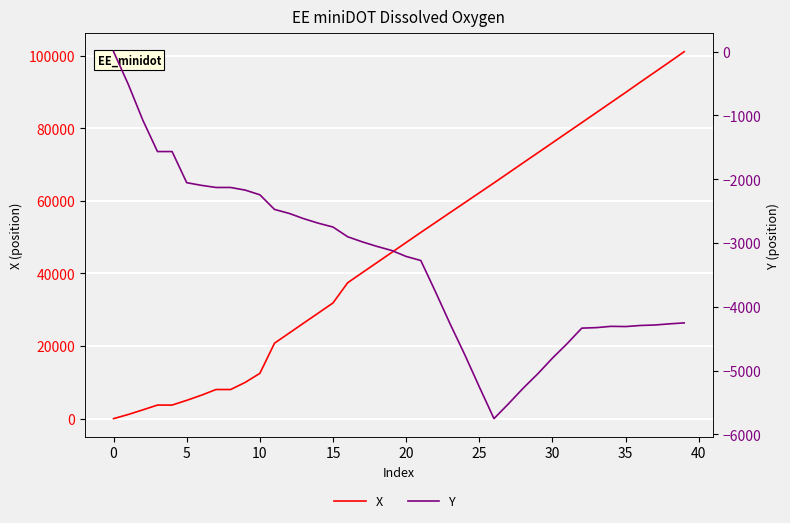

How many values in X are above zero?

39